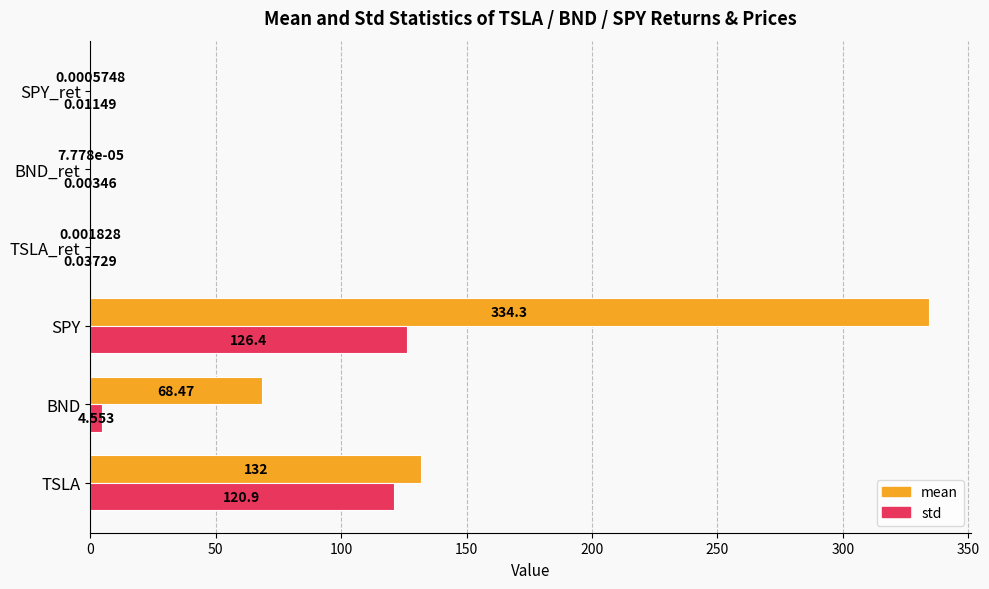

At which category is the sum across all series the highest?

SPY